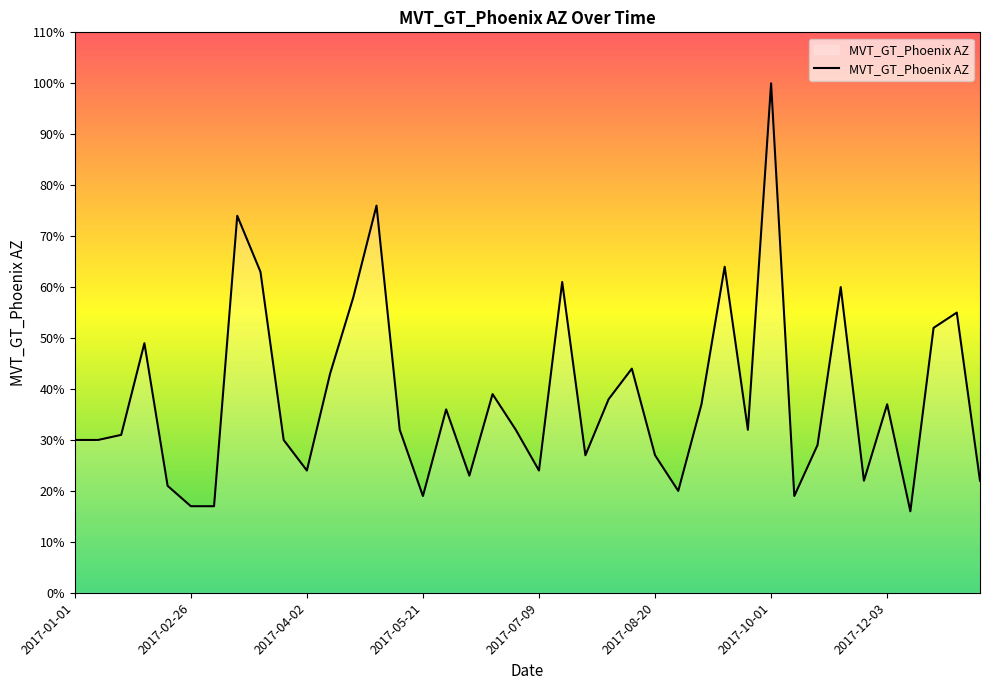

What is the difference between the maximum and minimum values?

84